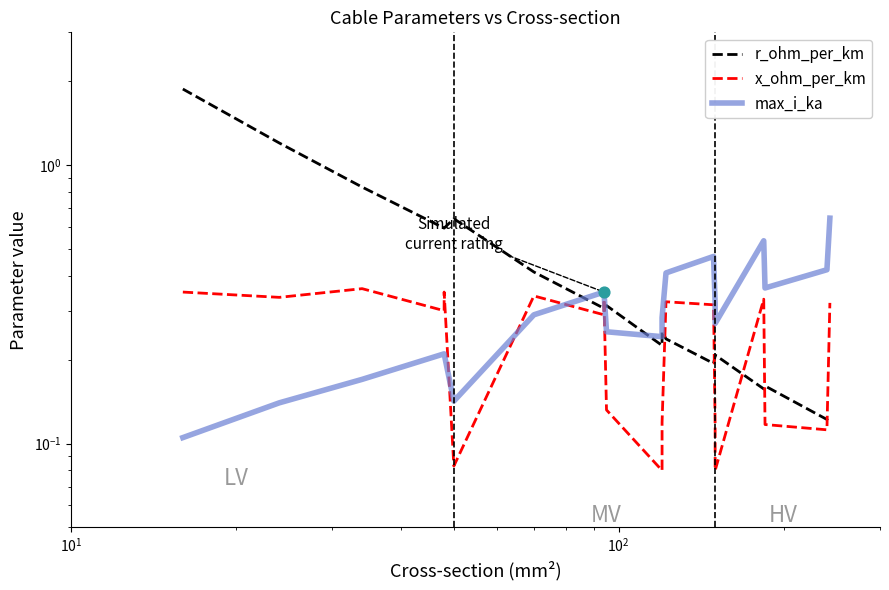

Is the value of x_ohm_per_km at 11 greater than the value of r_ohm_per_km at 9?

No